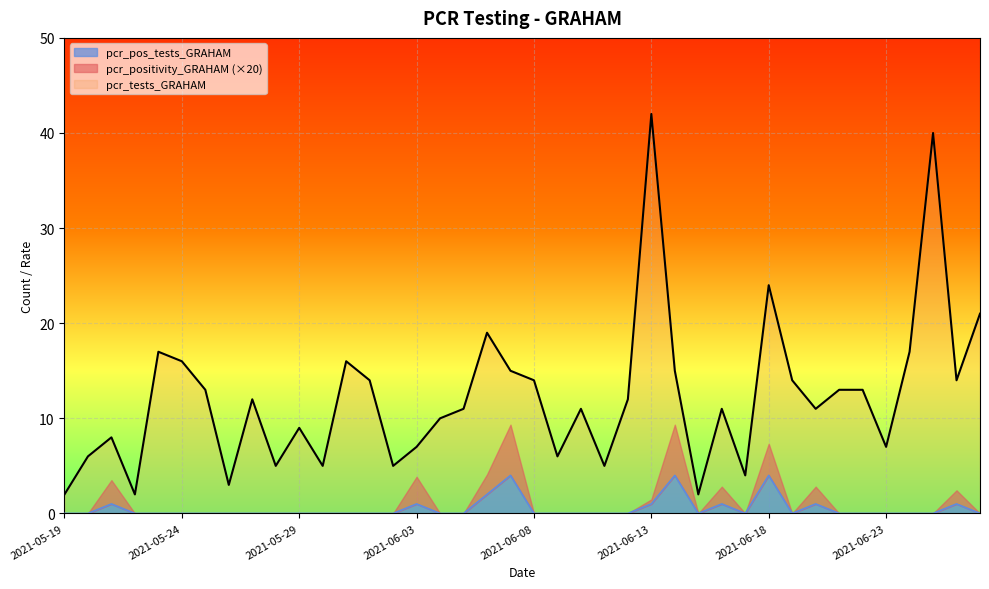

Reading left to right, what are all the values shown in this chart?

pcr_tests_GRAHAM: 2	6	8	2	17	16	13	3	12	5	9	5	16	14	5	7	10	11	19	15	14	6	11	5	12	42	15	2	11	4	24	14	11	13	13	7	17	40	14	21
pcr_pos_tests_GRAHAM: 0	0	1	0	0	0	0	0	0	0	0	0	0	0	0	1	0	0	2	4	0	0	0	0	0	1	4	0	1	0	4	0	1	0	0	0	0	0	1	0